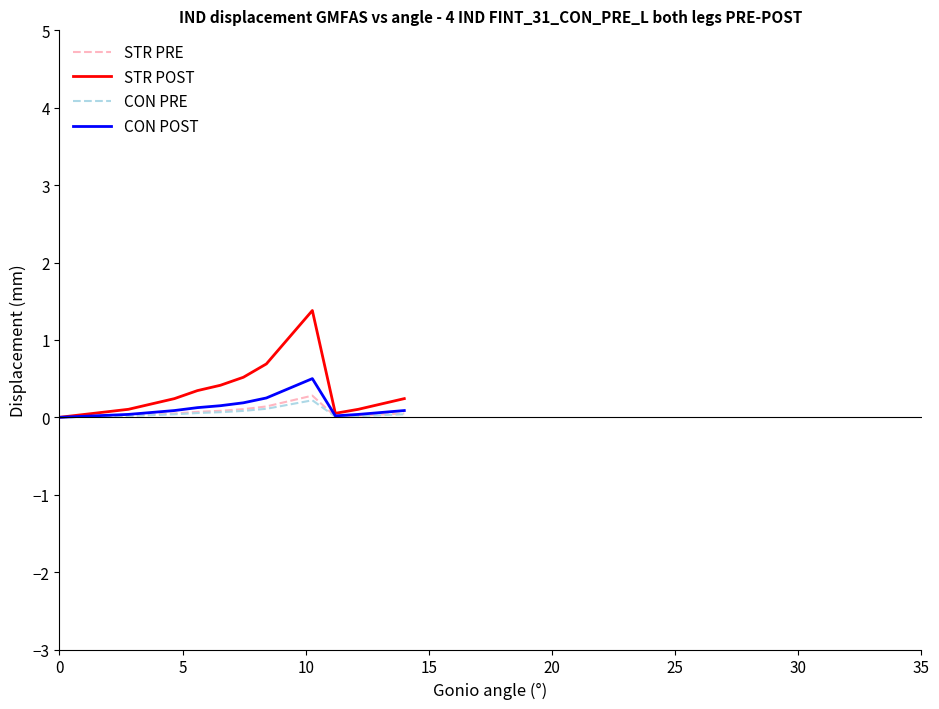

How many categories are shown in the chart?

16